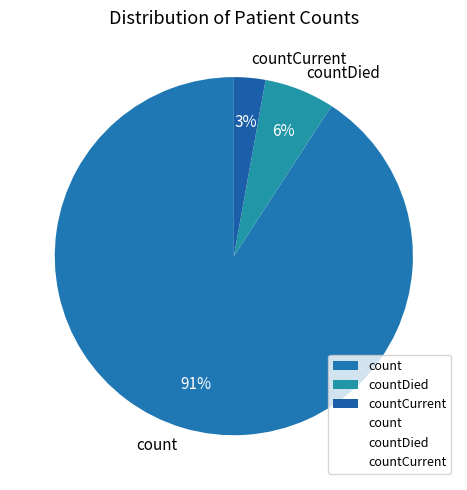

Does count represent more than half of the total?

Yes